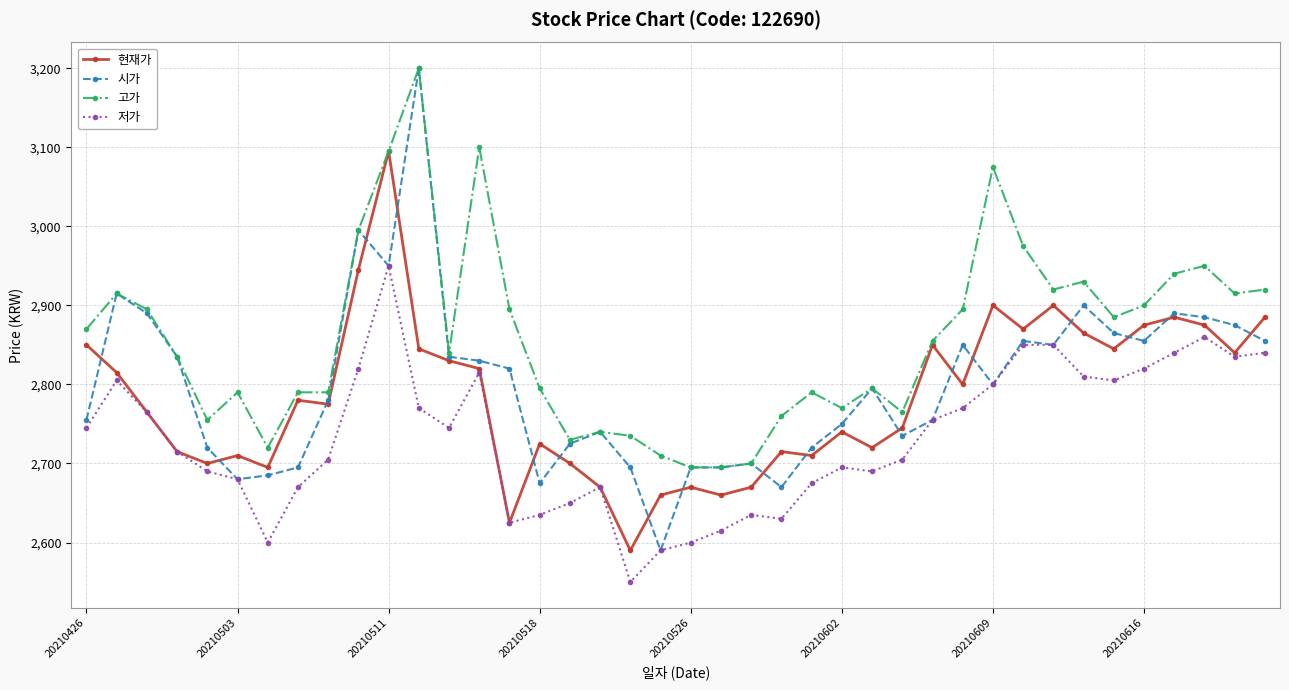

True or false: 저가 and 고가 cross at least once.

False